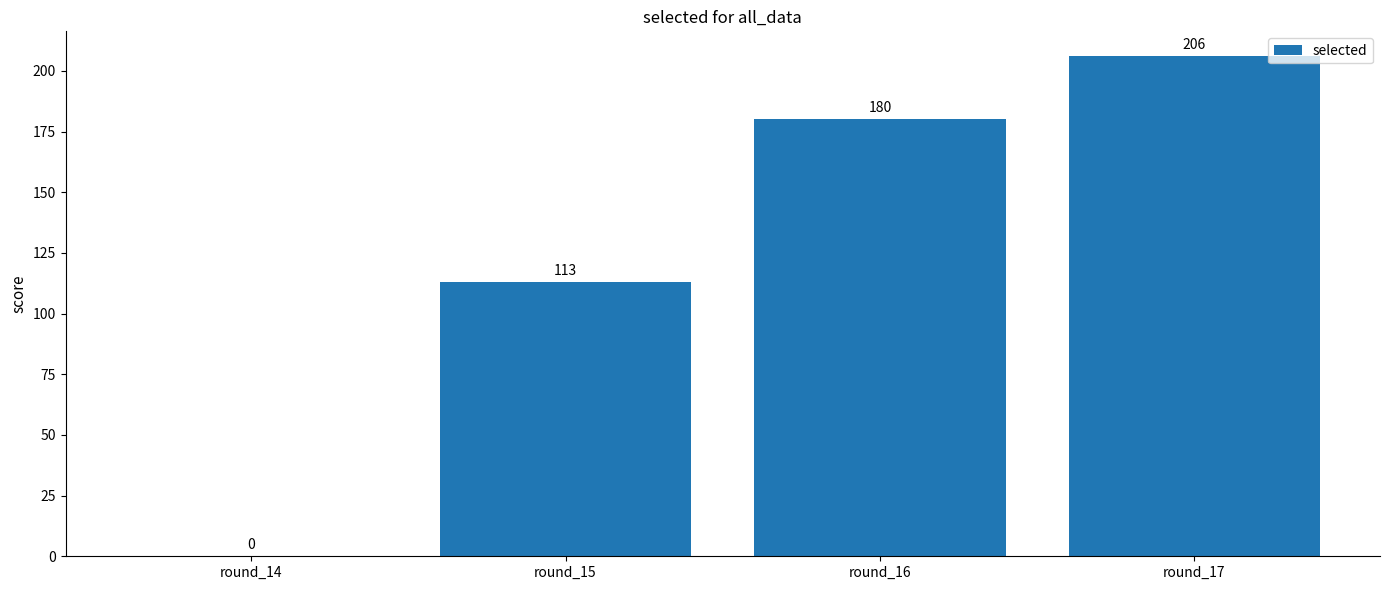

Is it true that the value at round_14 is 0?

True